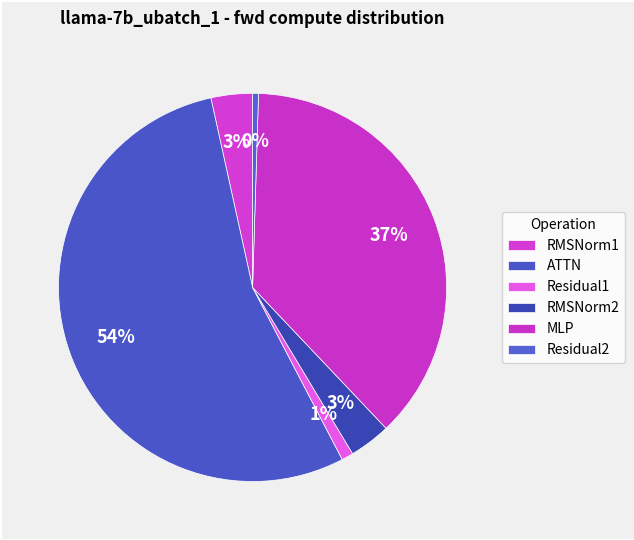

To the nearest percent, what is the difference between the largest and smallest slice percentages?

54%